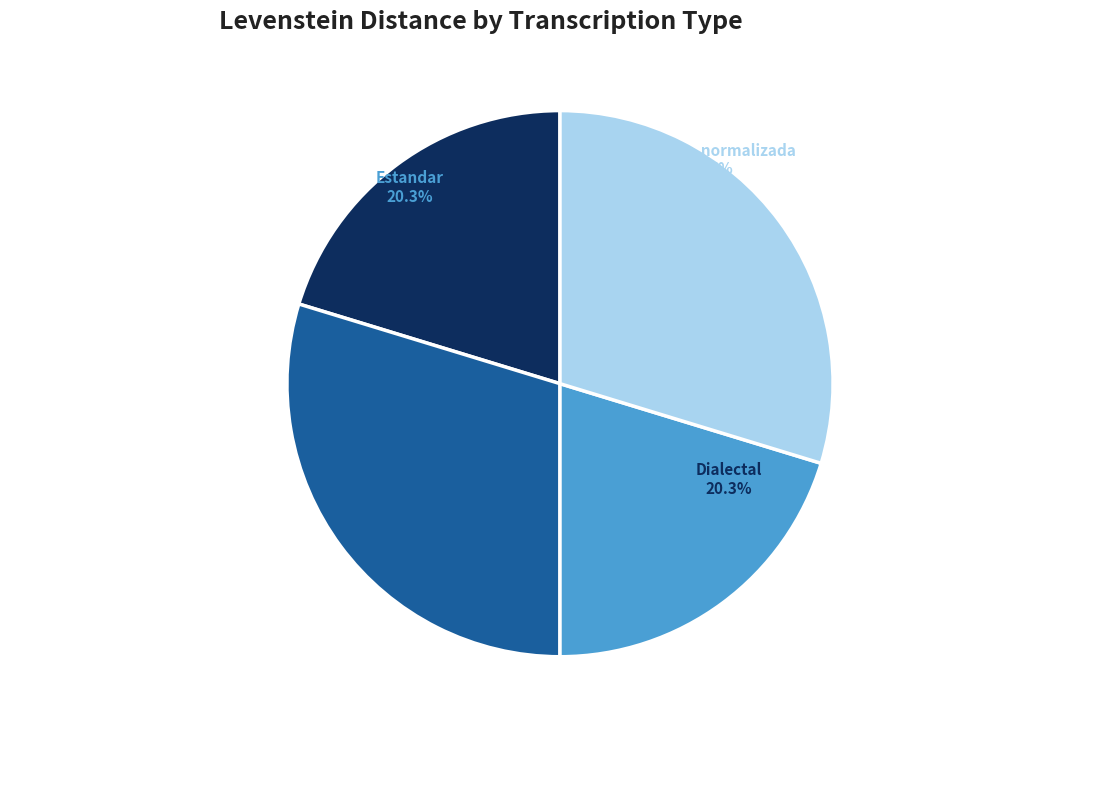

Does any single category account for the majority?

No